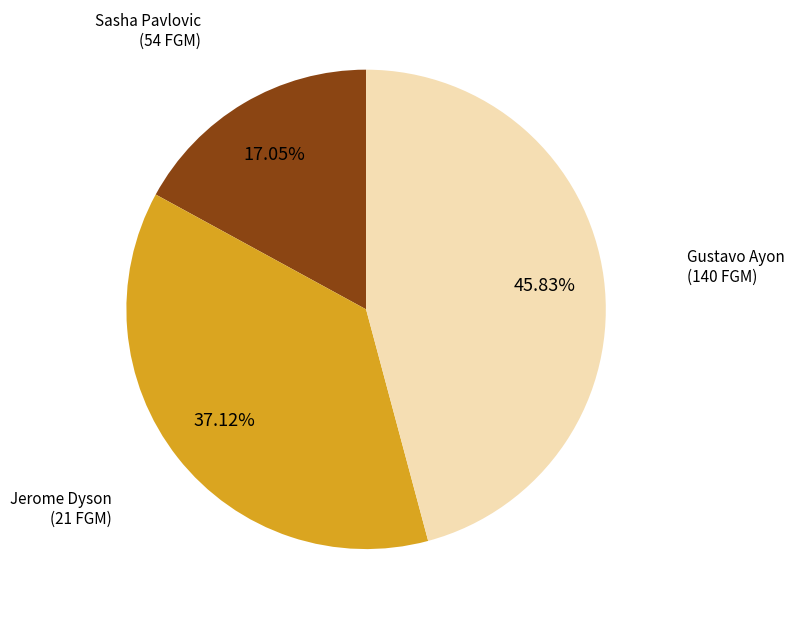

Is there a majority slice in this chart?

No